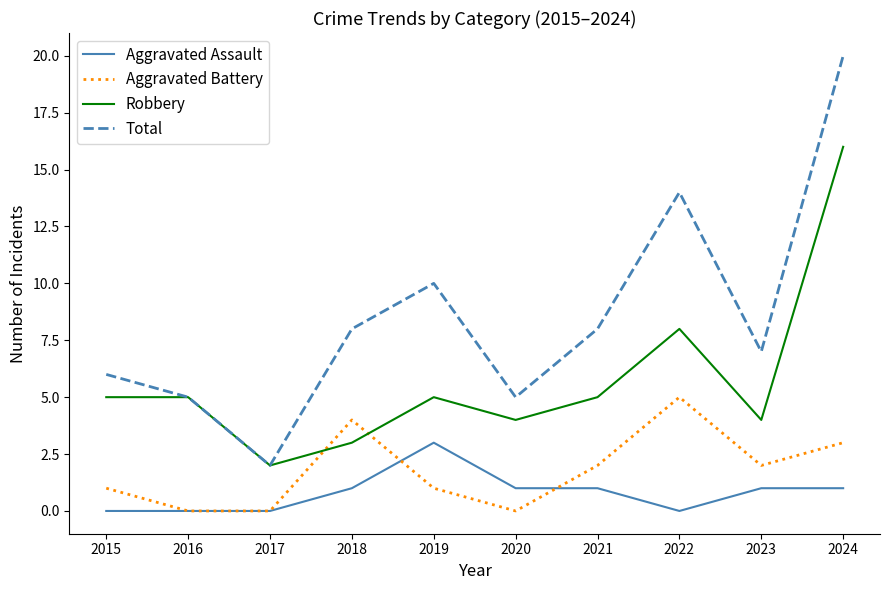

What is the greatest value displayed?

20